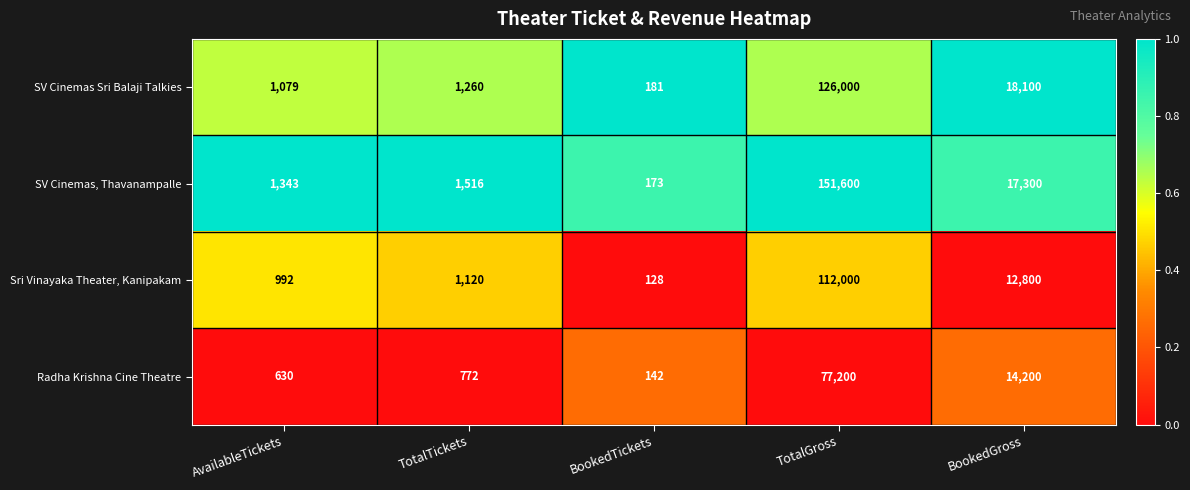

What is the spread (max minus min) of values at TotalTickets?

744